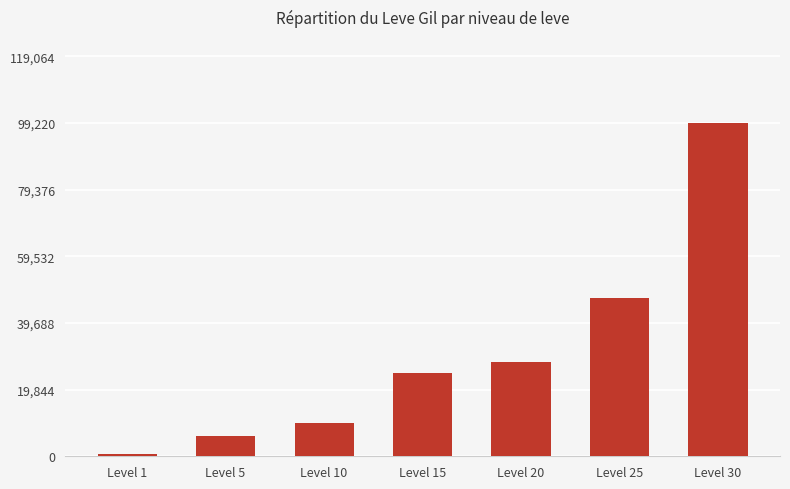

At which category does the chart reach its minimum across all series?

Level 1